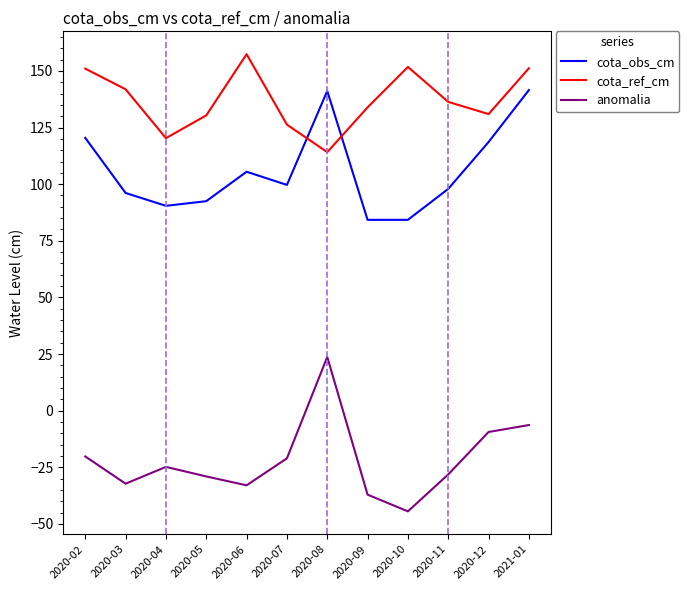

Where does the cota_obs_cm series first go above 99?

2020-02